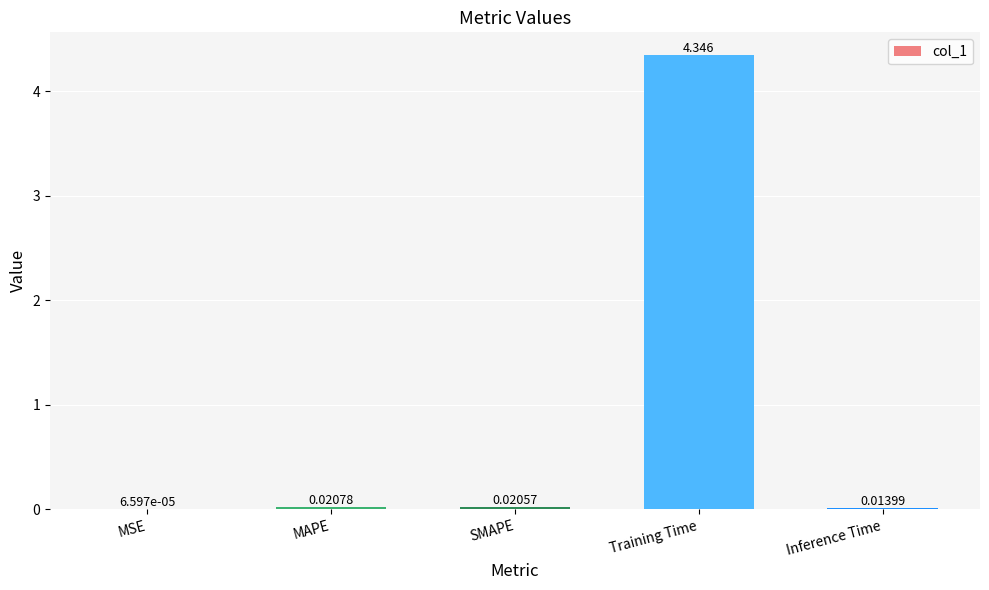

What is the sum of the values at Training Time and MAPE?

4.4